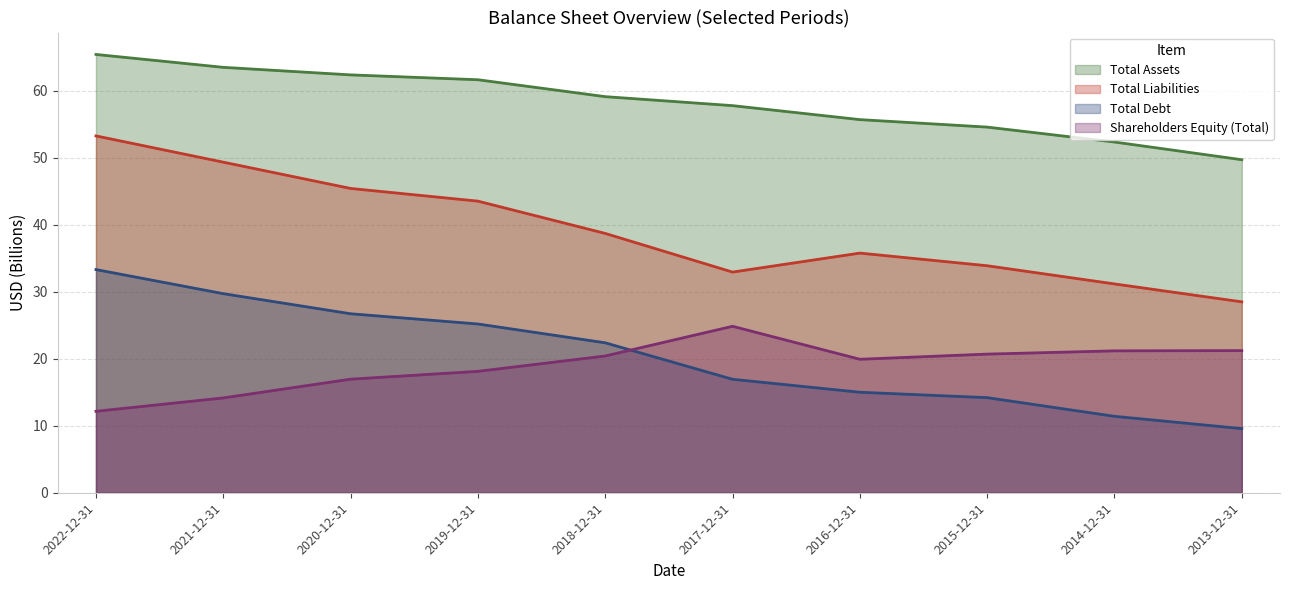

What is the minimum value shown in the chart?

9.6